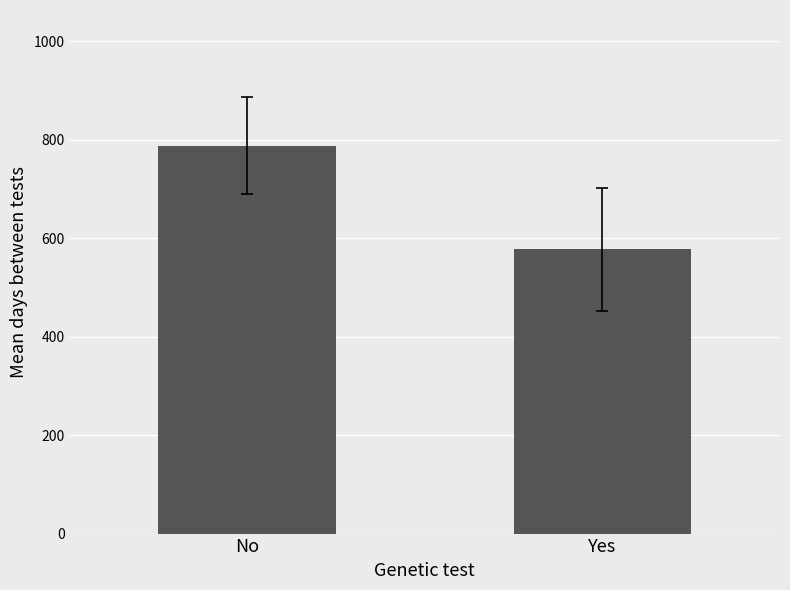

What is the approximate value at Yes?

577.3